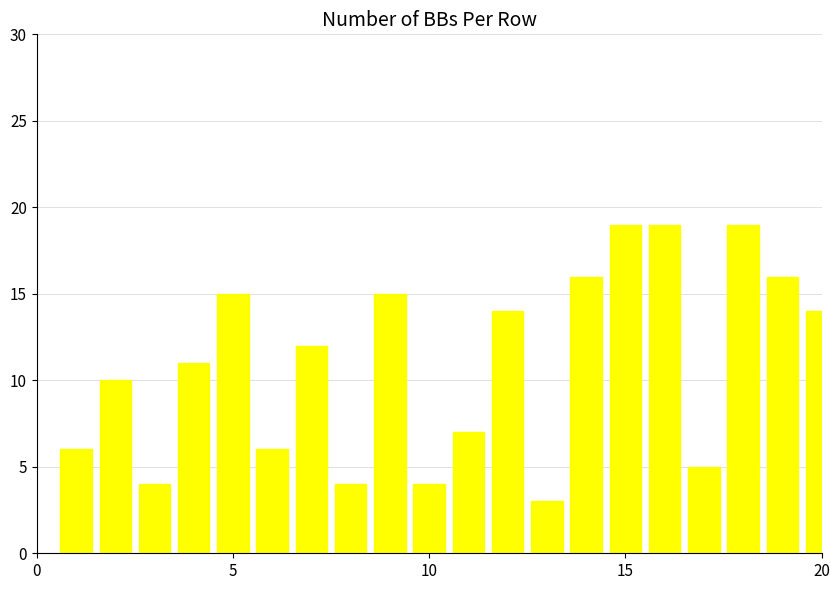

What is the value of the 13th bar from the left?

3